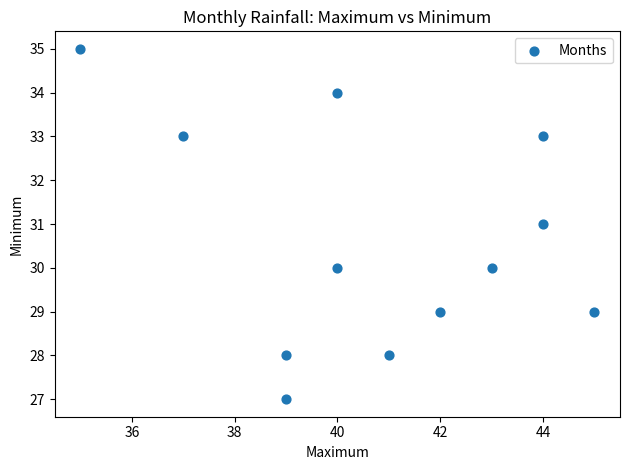

What is the range of X values (max minus min)?

10